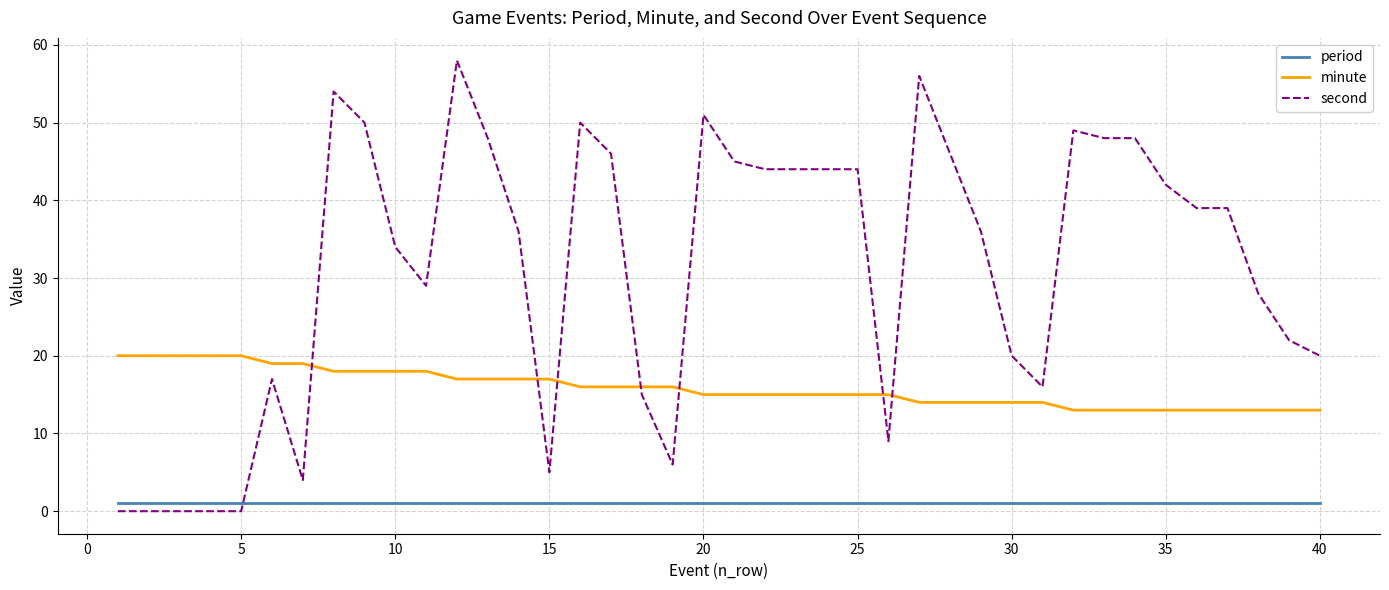

What is the maximum value shown in the chart?

58